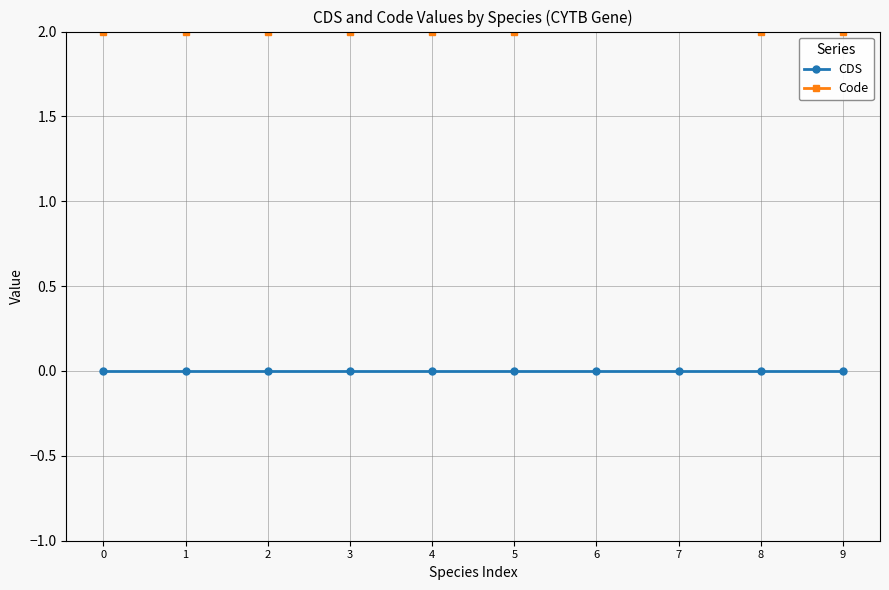

What is the value of the Code point at the 7th from the left?

5